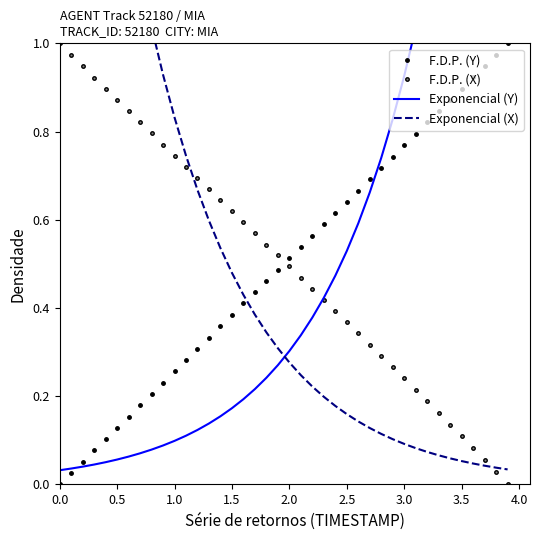

The Exponencial (X) series shows 0.2 at 14. True or false?

False